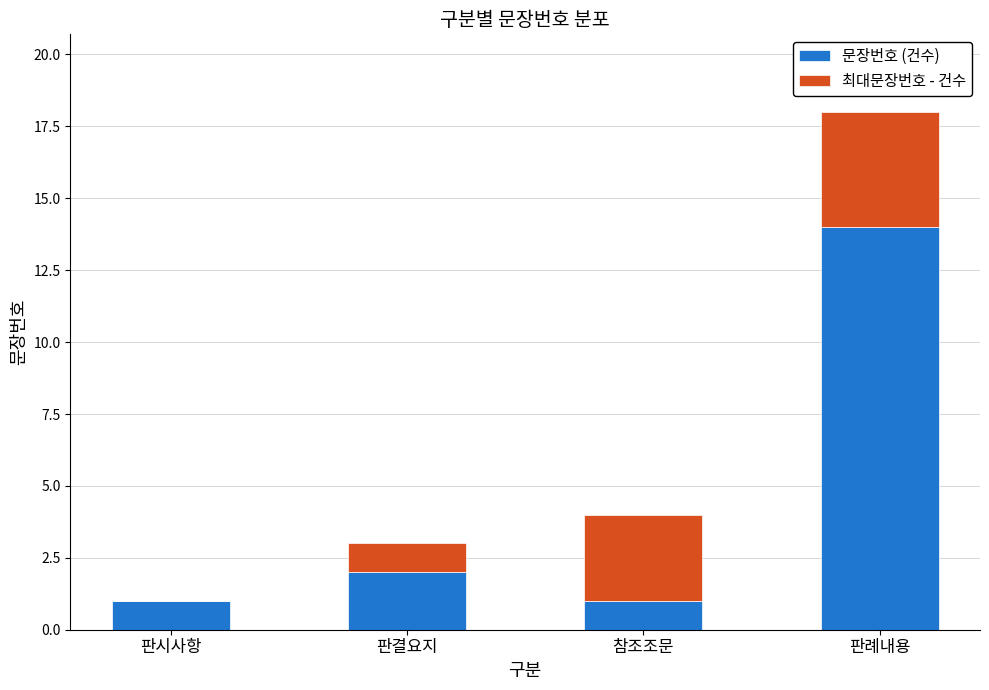

The value of 문장번호 (건수) at 판례내용 is 4. True or false?

False